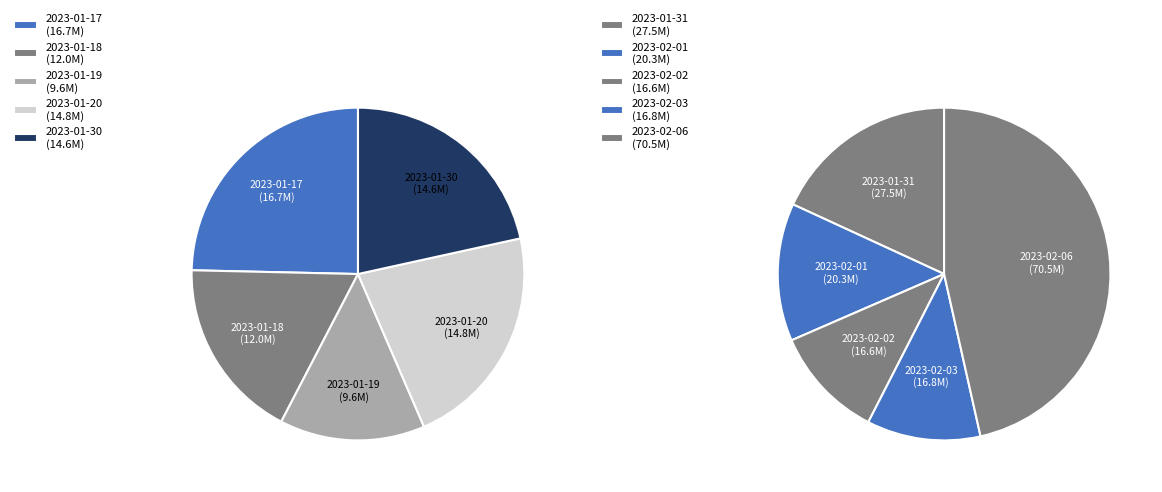

Which slice is the largest?

2023-02-06